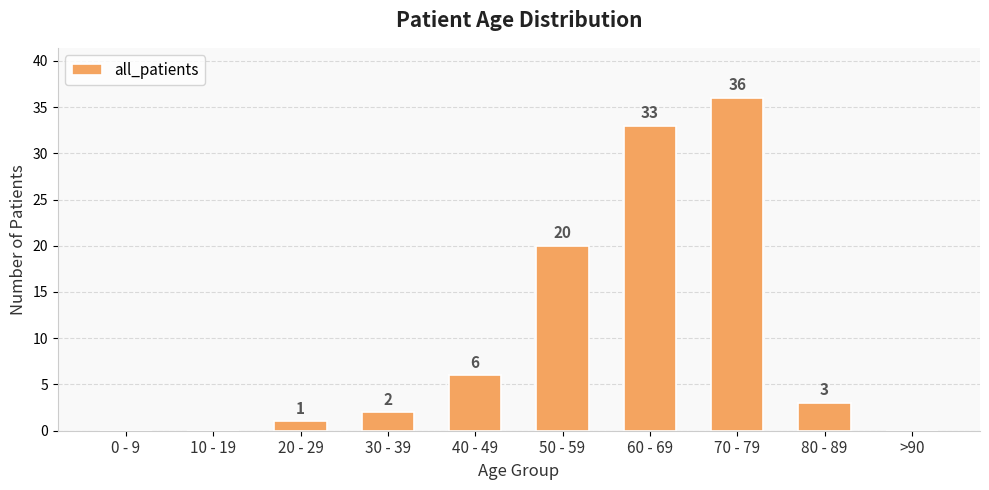

What is the change in value from 60 - 69 to 80 - 89?

-30